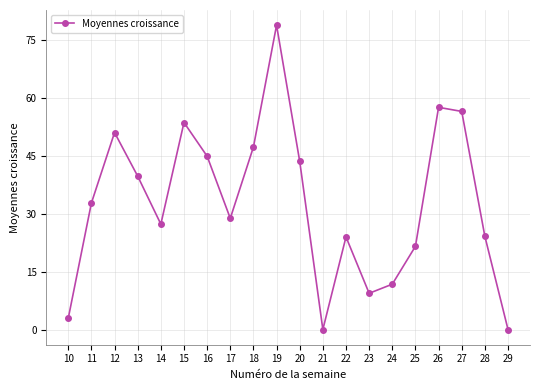

How many data points does each series have?

20